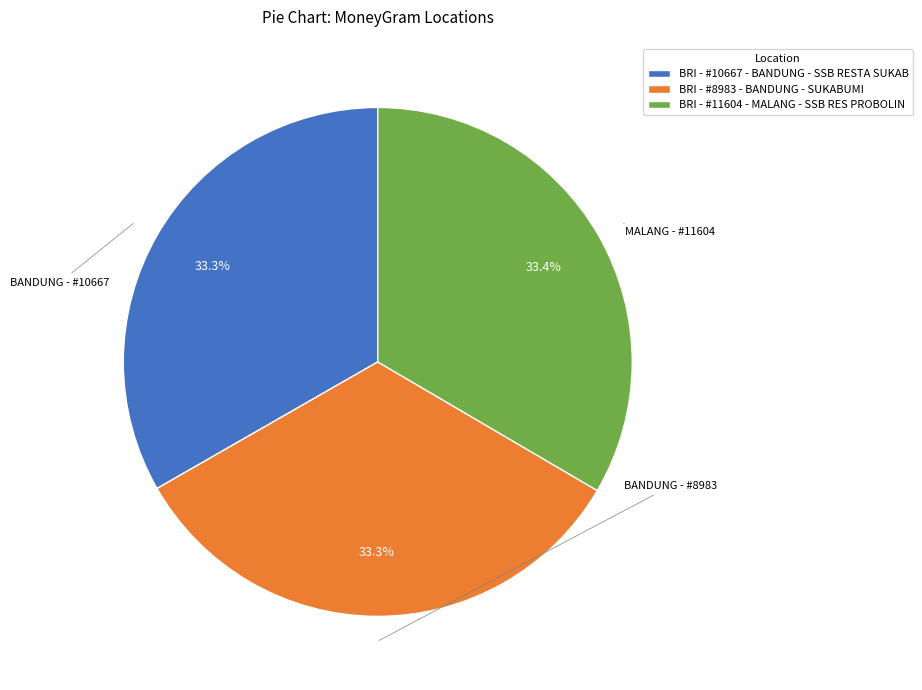

How many segments does this pie chart have?

3